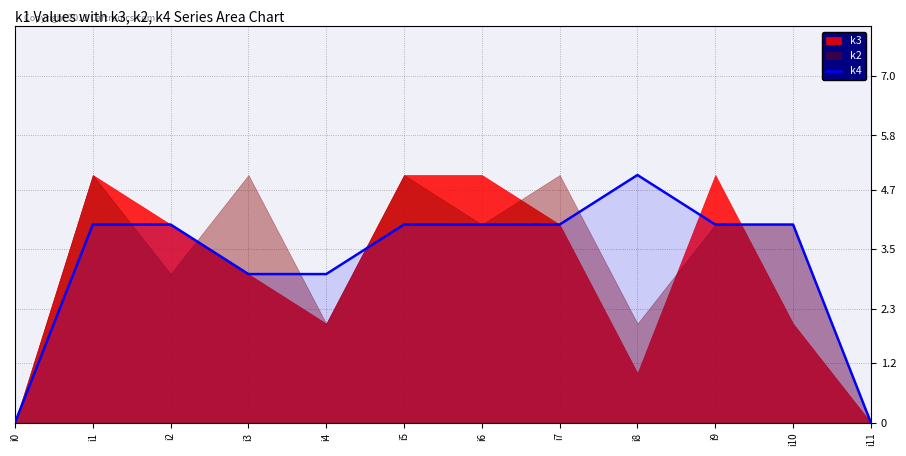

Is it true that k4 equals 4 at i10?

True